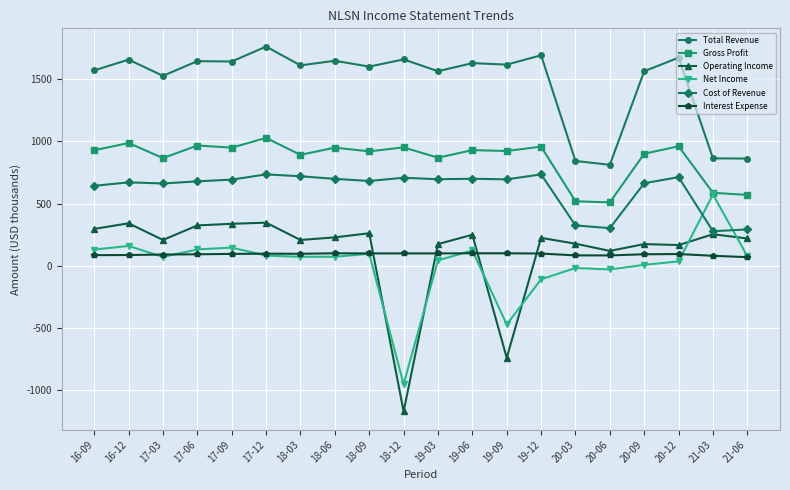

At how many categories does at least one series exceed 1157?

16